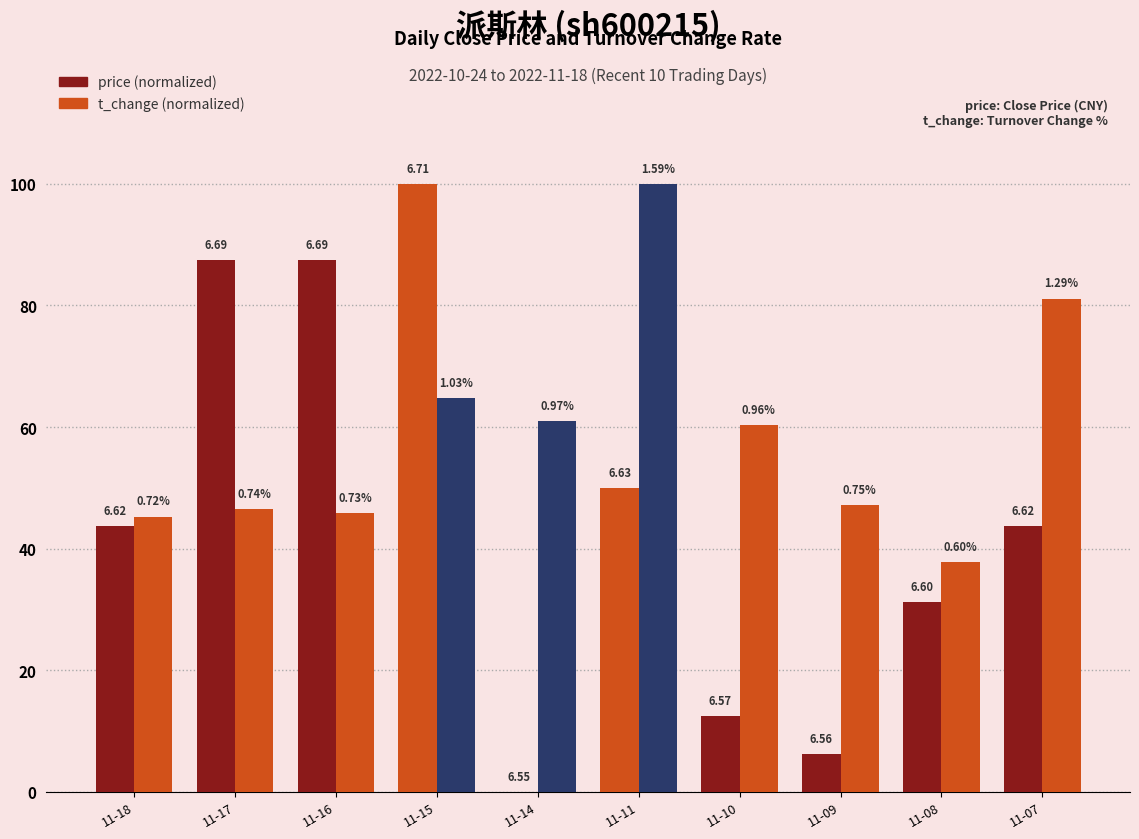

How many groups of bars are there?

10